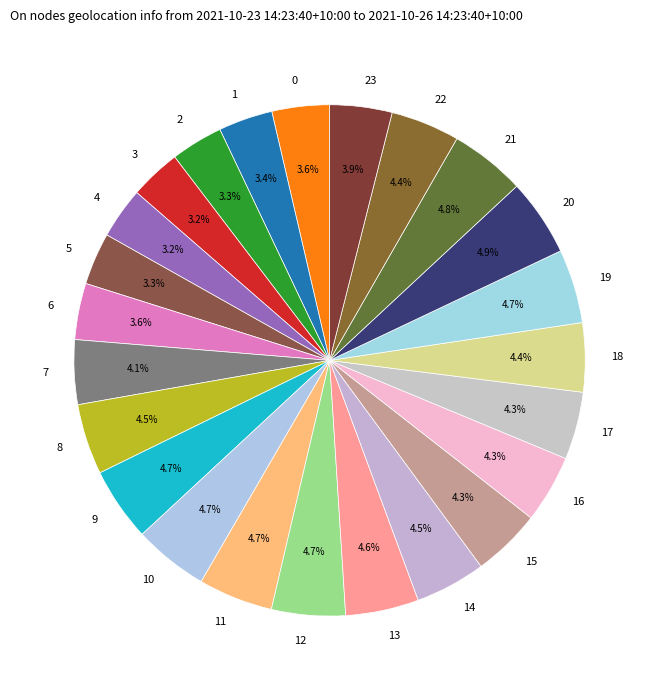

What is the ratio of the value at 7 to the value at 6?

1.1